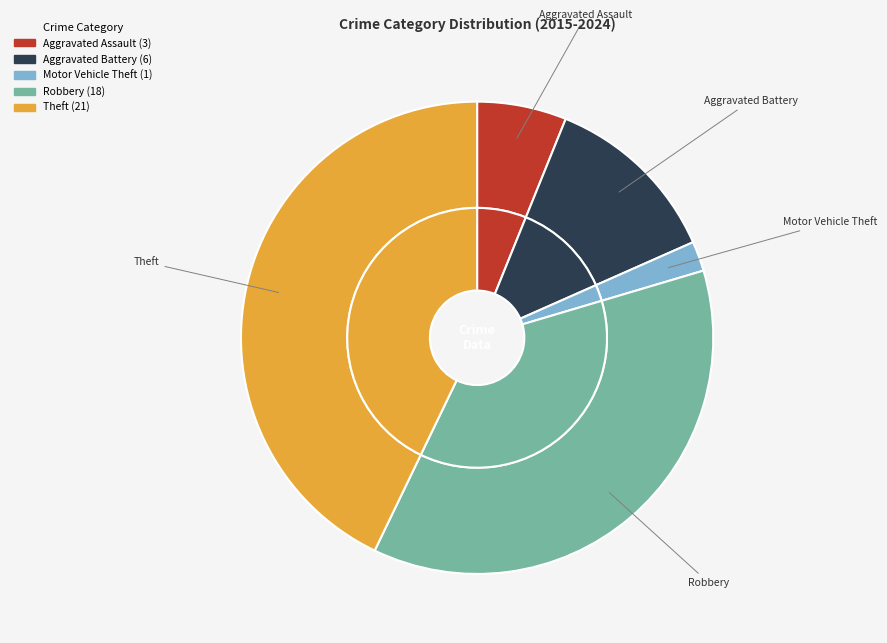

To the nearest percent, what is the average slice percentage?

20%